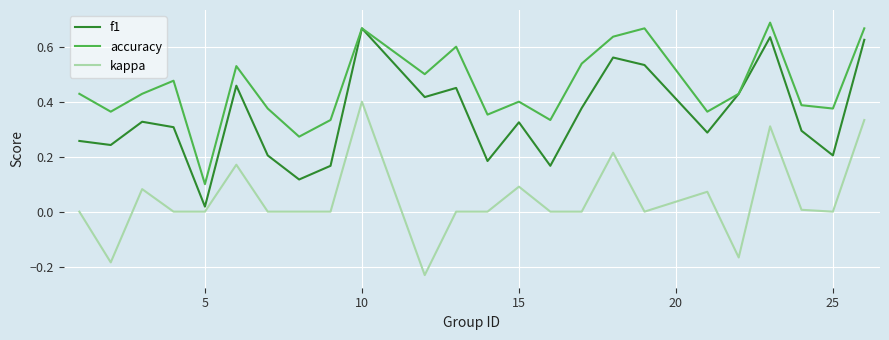

Which series has the largest total across all categories?

accuracy